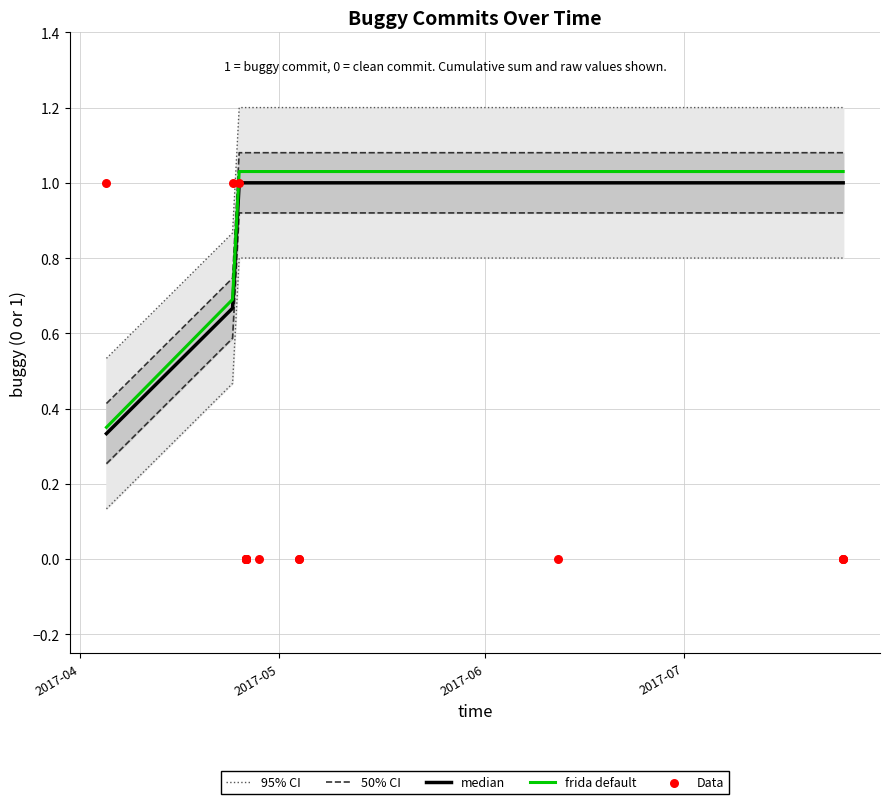

Which series has the largest total across all categories?

95% CI